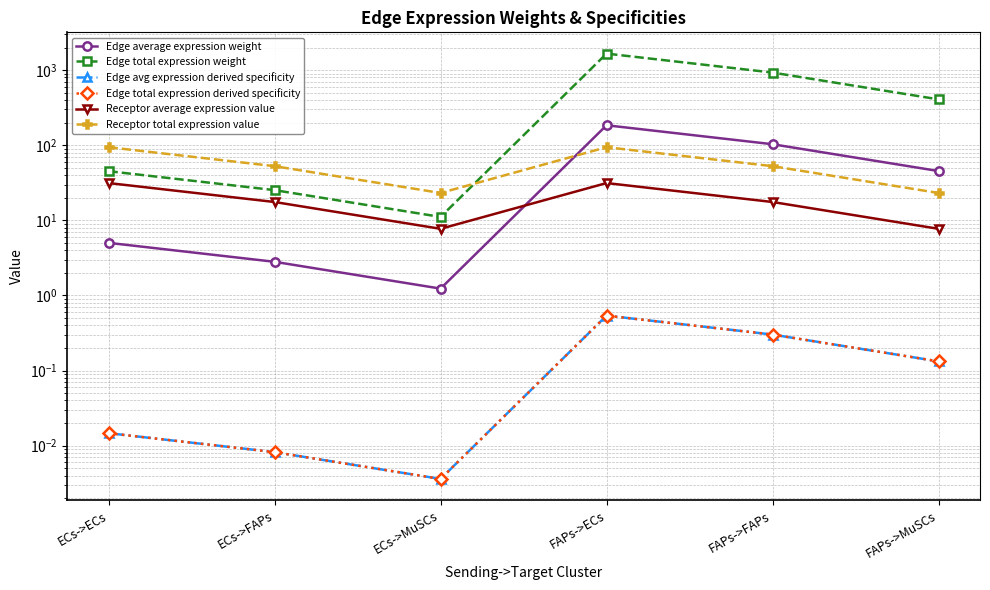

What are all the series names shown in the legend?

Edge average expression weight, Edge total expression weight, Edge avg expression derived specificity, Edge total expression derived specificity, Receptor average expression value, Receptor total expression value